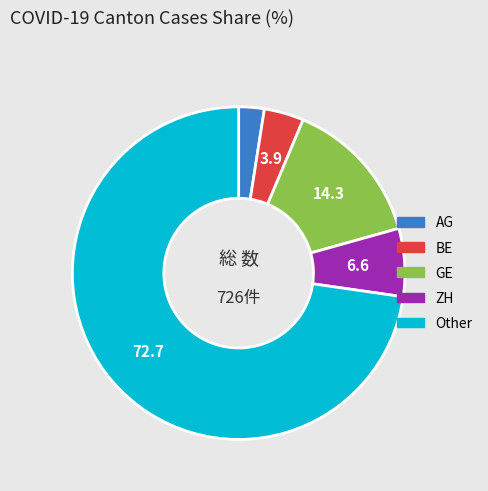

Is there a majority slice in this chart?

Yes